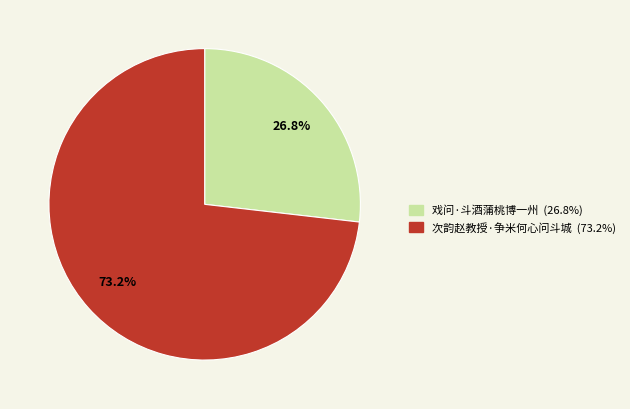

To the nearest percent, what is the combined percentage of 次韵赵教授·争米何心问斗城 and 戏问·斗酒蒲桃博一州?

100%